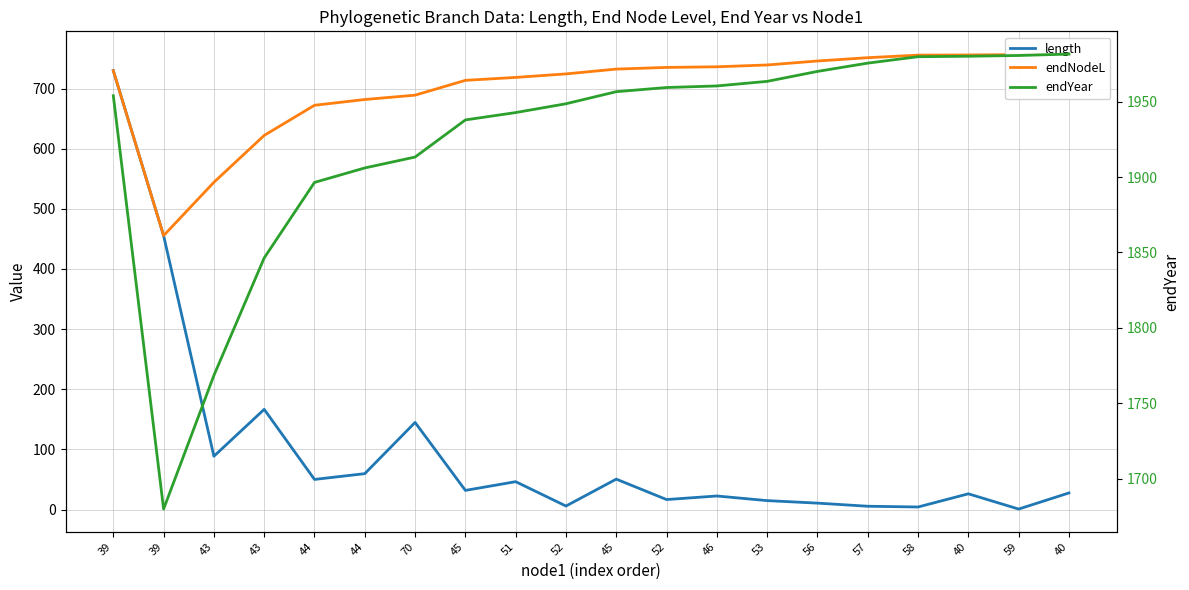

Which series has the largest range (max minus min)?

length